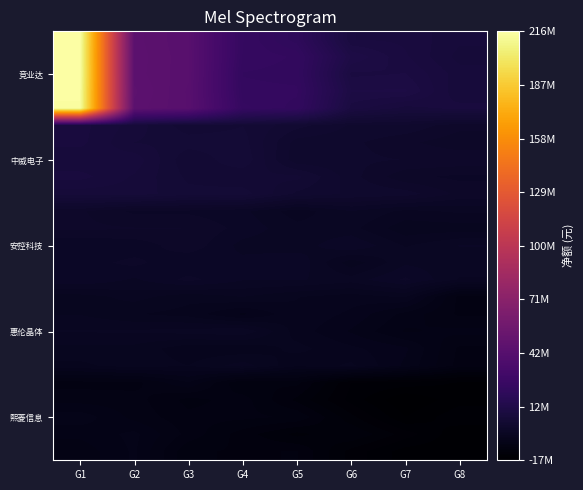

How many data points does each series have?

8